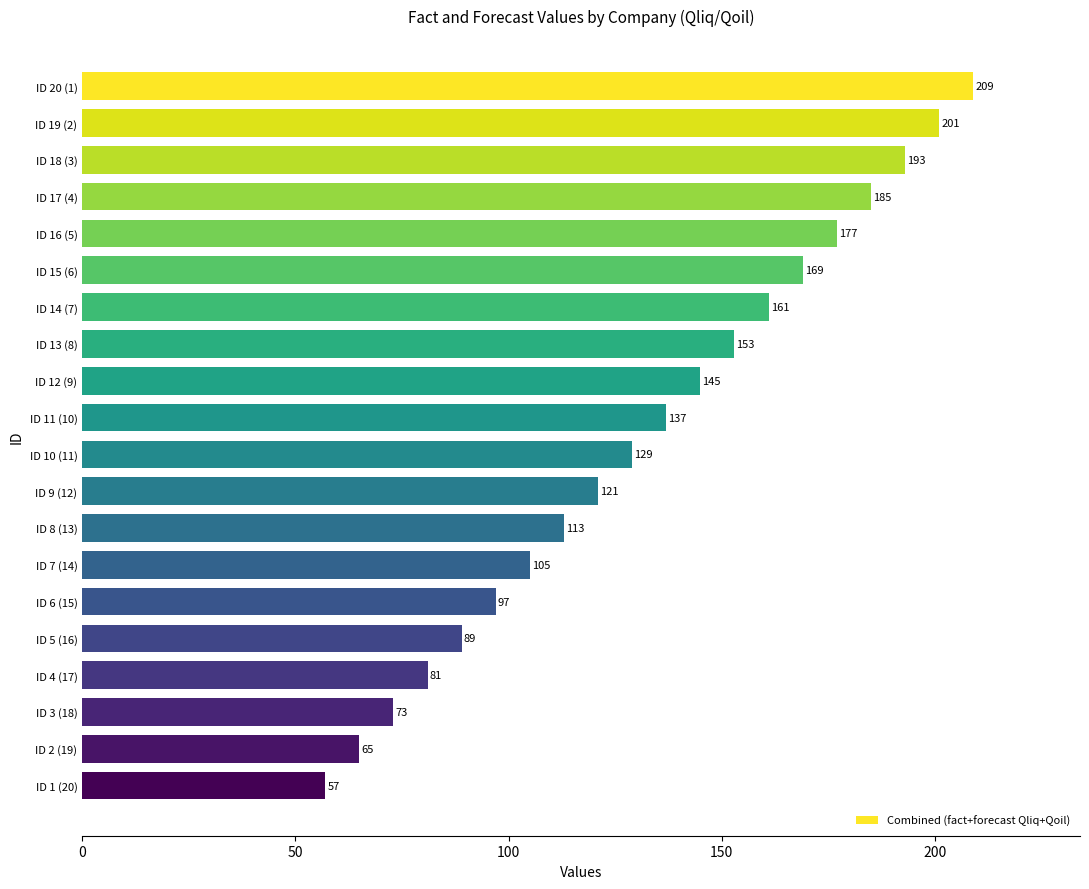

List the labels in order of value, smallest first.

ID 1 (20), ID 2 (19), ID 3 (18), ID 4 (17), ID 5 (16), ID 6 (15), ID 7 (14), ID 8 (13), ID 9 (12), ID 10 (11), ID 11 (10), ID 12 (9), ID 13 (8), ID 14 (7), ID 15 (6), ID 16 (5), ID 17 (4), ID 18 (3), ID 19 (2), ID 20 (1)